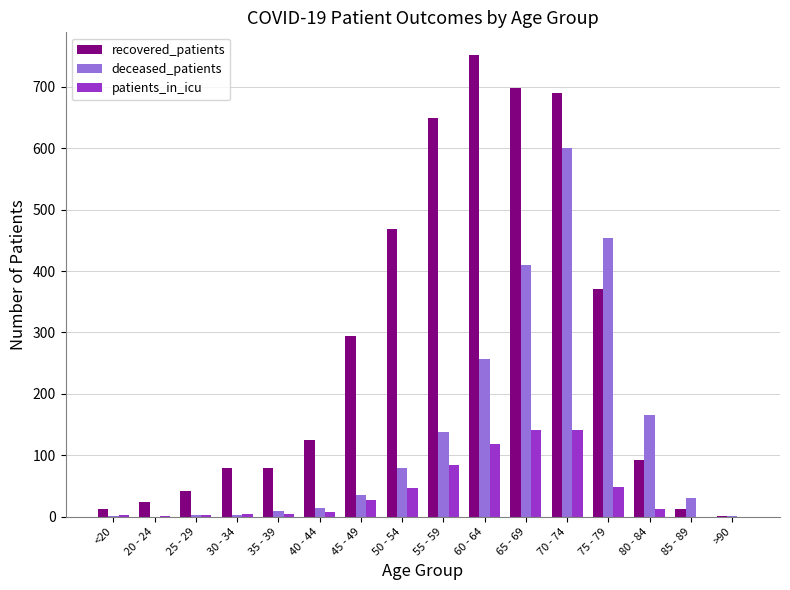

Is the value of patients_in_icu at 75 - 79 greater than the value of recovered_patients at 50 - 54?

No